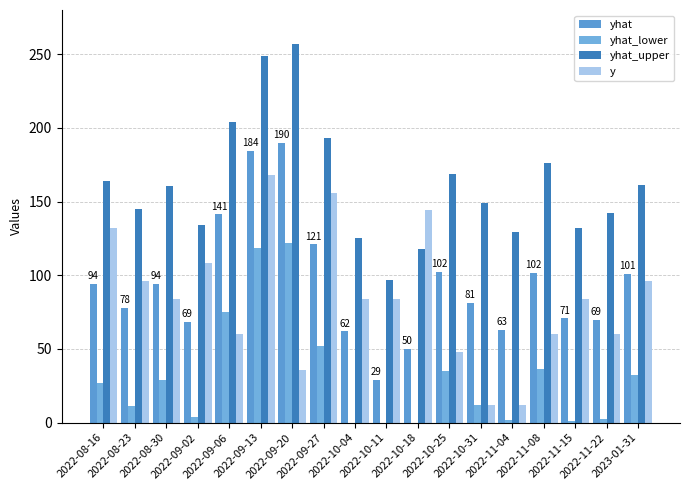

How many data points in yhat_upper are above 160?

9